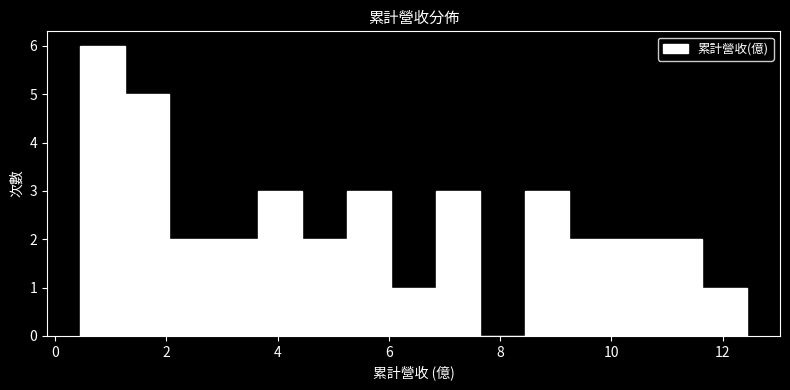

Read against the x-axis, roughly where is the centre of the tallest bar?

0.8